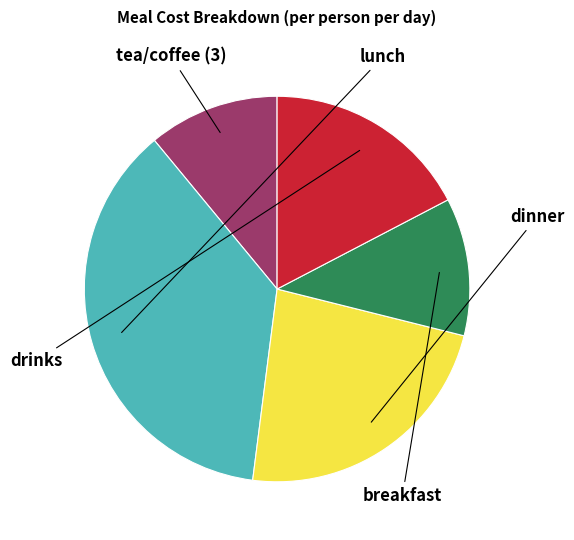

To the nearest percent, what is the difference between the lunch and breakfast slice percentages?

25%